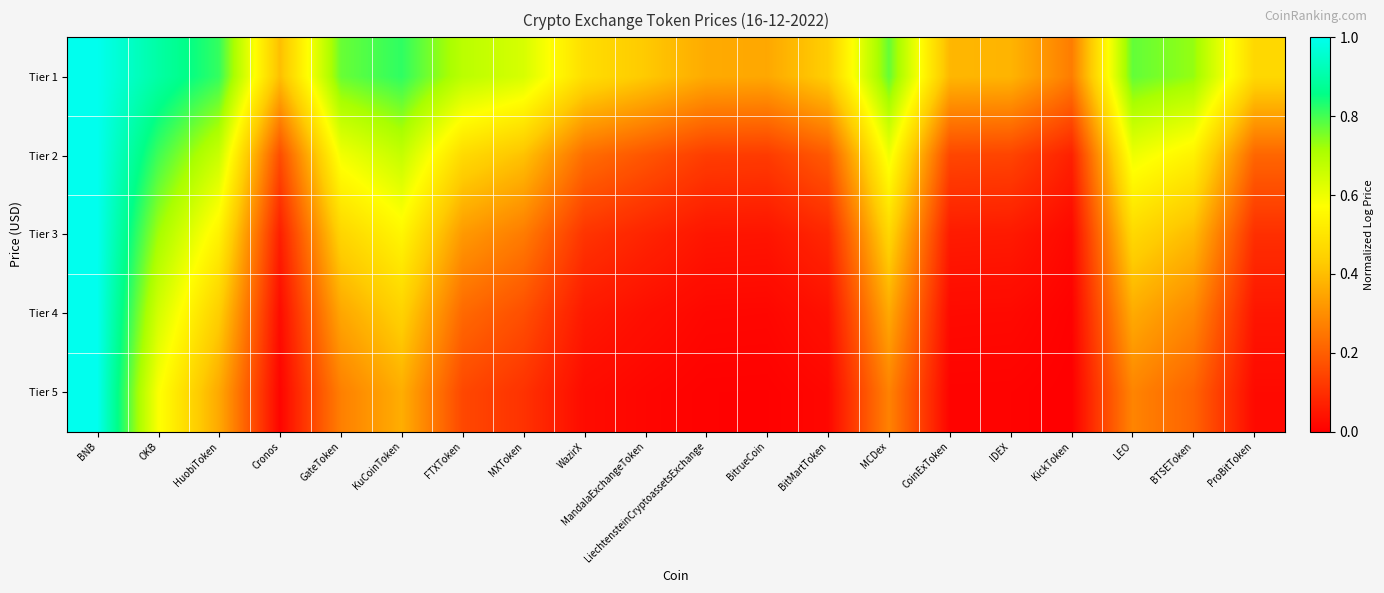

Reading left to right, list all the values displayed in this chart.

Tier 1: BNB=1.0	OKB=0.9	HuobiToken=0.8	Cronos=0.4	GateToken=0.8	KuCoinToken=0.8	FTXToken=0.7	MXToken=0.6	WazirX=0.5	MandalaExchangeToken=0.4	LiechtensteinCryptoassetsExchange=0.4	BitrueCoin=0.4	BitMartToken=0.4	MCDex=0.8	CoinExToken=0.4	IDEX=0.4	KickToken=0.3	LEO=0.8	BTSEToken=0.7	ProBitToken=0.5
Tier 2: BNB=1.0	OKB=0.8	HuobiToken=0.7	Cronos=0.2	GateToken=0.6	KuCoinToken=0.7	FTXToken=0.5	MXToken=0.4	WazirX=0.2	MandalaExchangeToken=0.2	LiechtensteinCryptoassetsExchange=0.1	BitrueCoin=0.1	BitMartToken=0.2	MCDex=0.6	CoinExToken=0.1	IDEX=0.1	KickToken=0.1	LEO=0.6	BTSEToken=0.5	ProBitToken=0.2
Tier 3: BNB=1.0	OKB=0.7	HuobiToken=0.5	Cronos=0.1	GateToken=0.5	KuCoinToken=0.5	FTXToken=0.3	MXToken=0.3	WazirX=0.1	MandalaExchangeToken=0.1	LiechtensteinCryptoassetsExchange=0.0	BitrueCoin=0.0	BitMartToken=0.1	MCDex=0.5	CoinExToken=0.1	IDEX=0.1	KickToken=0.0	LEO=0.5	BTSEToken=0.4	ProBitToken=0.1
Tier 4: BNB=1.0	OKB=0.6	HuobiToken=0.4	Cronos=0.0	GateToken=0.3	KuCoinToken=0.4	FTXToken=0.2	MXToken=0.2	WazirX=0.1	MandalaExchangeToken=0.0	LiechtensteinCryptoassetsExchange=0.0	BitrueCoin=0.0	BitMartToken=0.0	MCDex=0.4	CoinExToken=0.0	IDEX=0.0	KickToken=0.0	LEO=0.4	BTSEToken=0.3	ProBitToken=0.0
Tier 5: BNB=1.0	OKB=0.6	HuobiToken=0.4	Cronos=0.0	GateToken=0.3	KuCoinToken=0.4	FTXToken=0.2	MXToken=0.1	WazirX=0.0	MandalaExchangeToken=0.0	LiechtensteinCryptoassetsExchange=0.0	BitrueCoin=0.0	BitMartToken=0.0	MCDex=0.3	CoinExToken=0.0	IDEX=0.0	KickToken=0.0	LEO=0.3	BTSEToken=0.2	ProBitToken=0.0